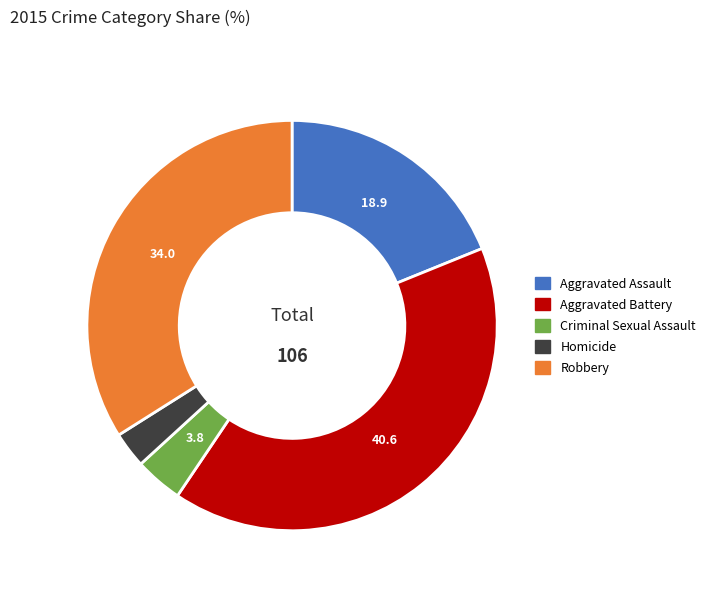

Which category has the biggest portion of the pie?

Aggravated Battery